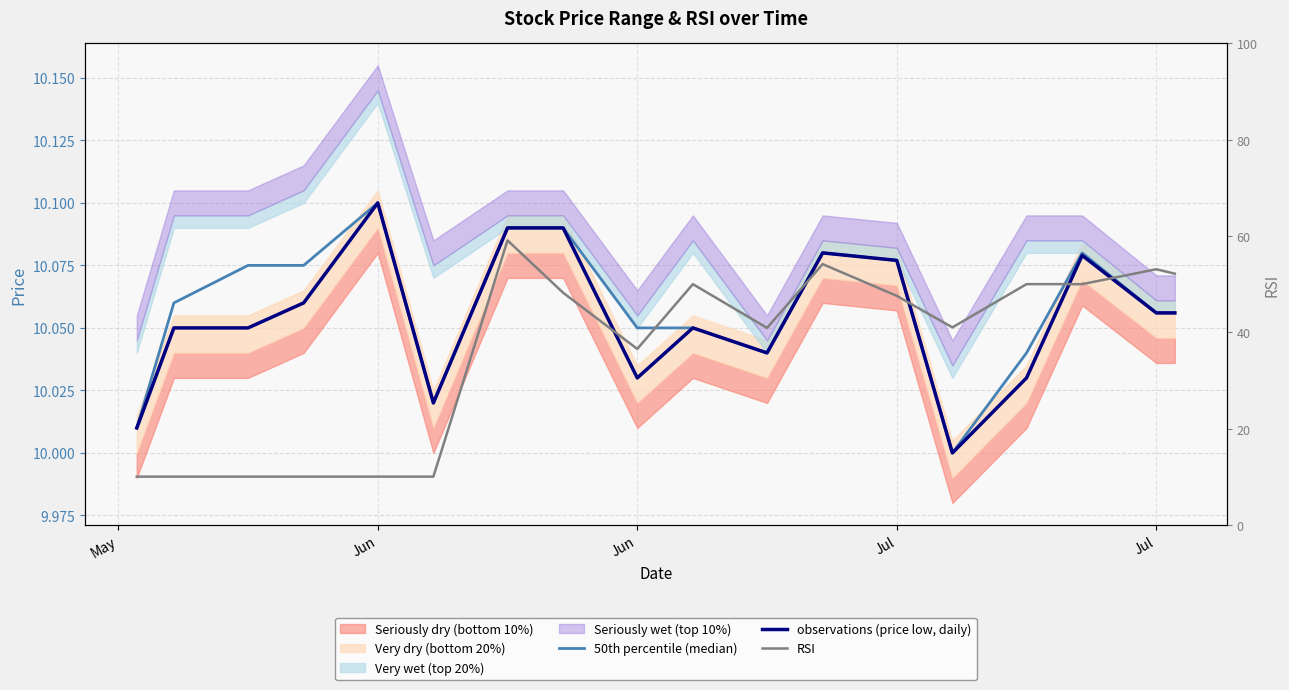

True or false: RSI has a value of 68.5 at 13.

False